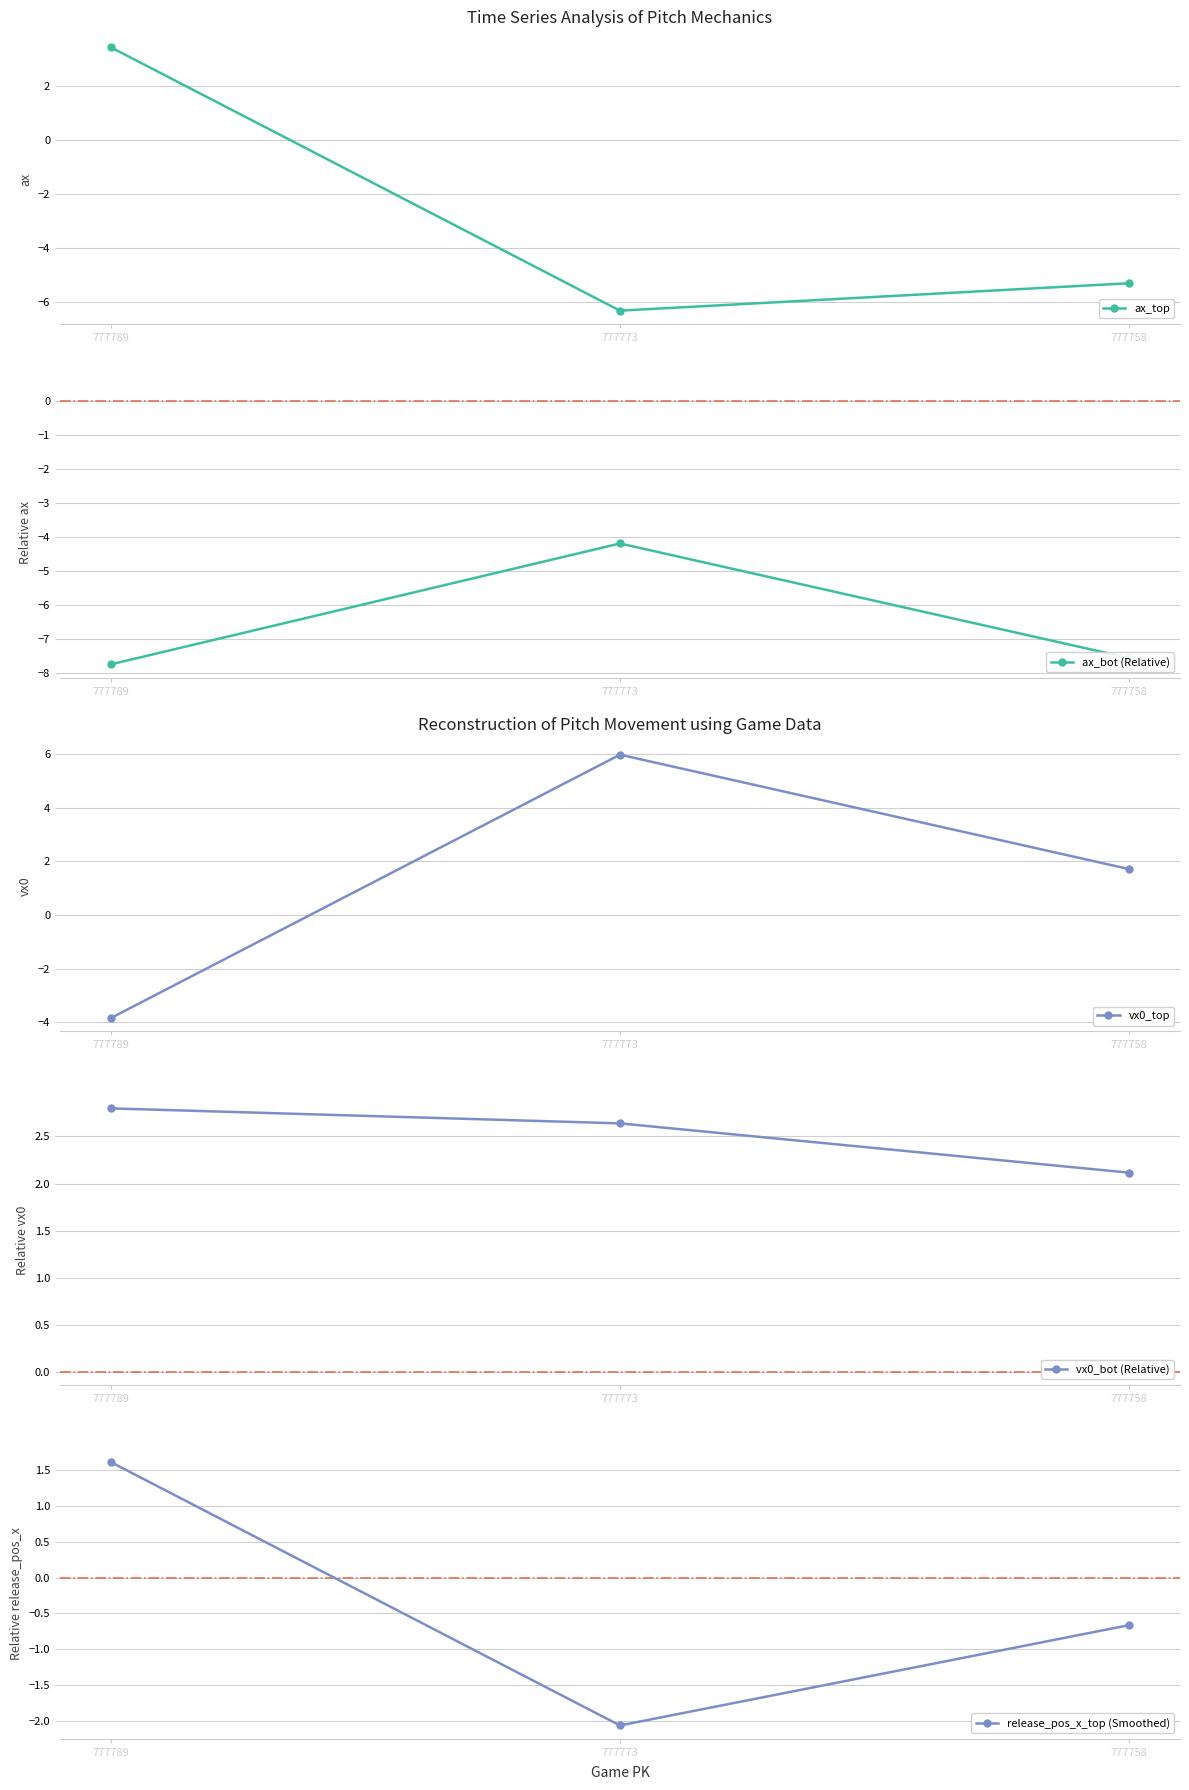

Reading right to left, extract all data points from this chart.

ax_top: -5.3	-6.3	3.4
ax_bot (Relative): -7.5	-4.2	-7.7
vx0_top: 1.7	6.0	-3.8
vx0_bot (Relative): 2.1	2.6	2.8
release_pos_x_top (Smoothed): -0.7	-2.1	1.6